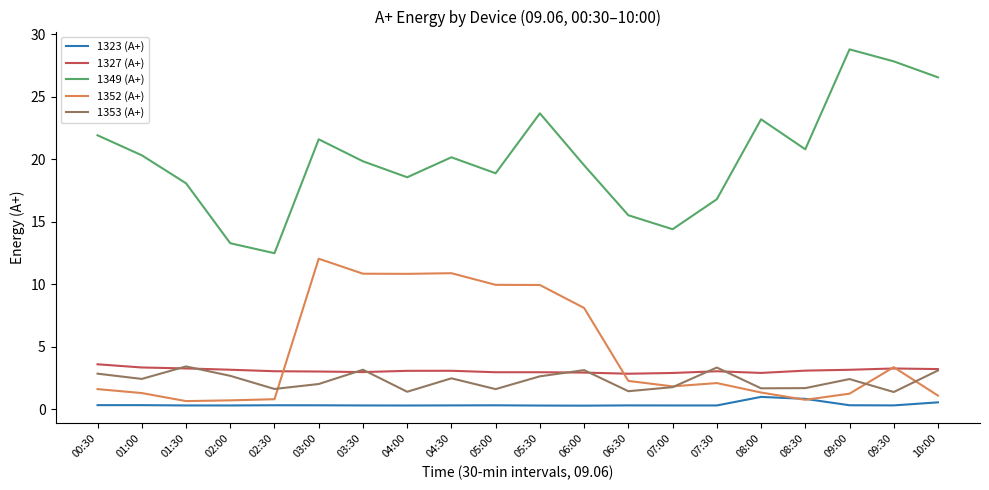

True or false: 1327 (А+) and 1349 (А+) intersect in this chart.

False